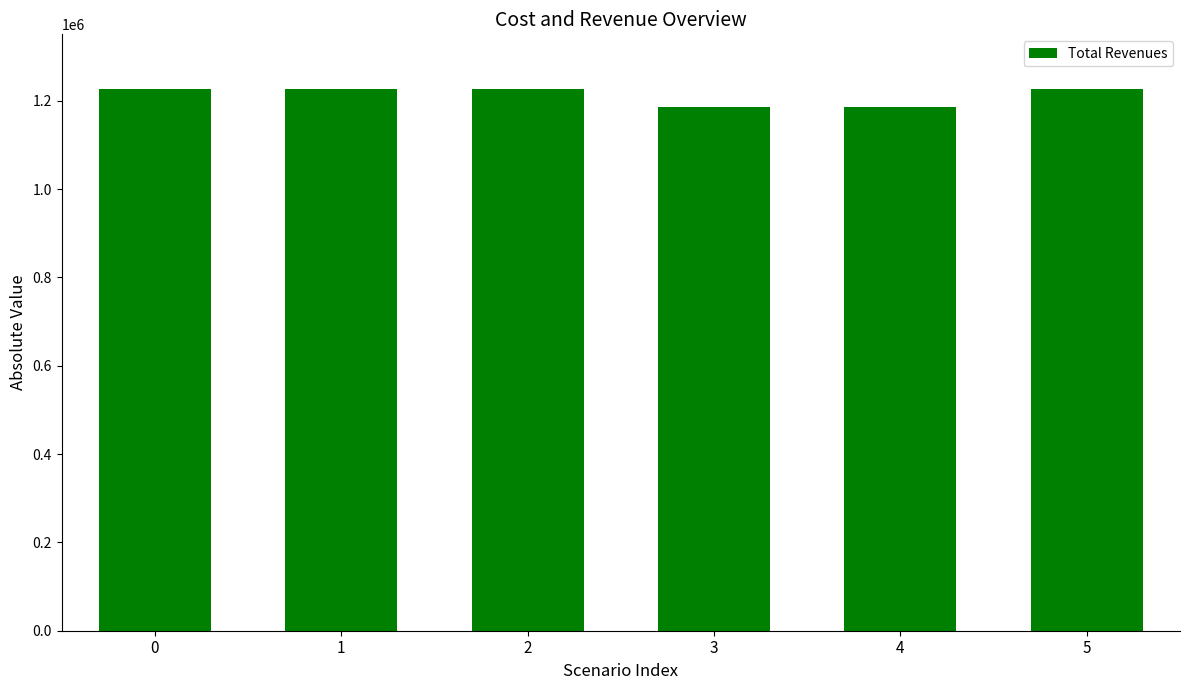

What is the greatest value displayed?

1227892.6